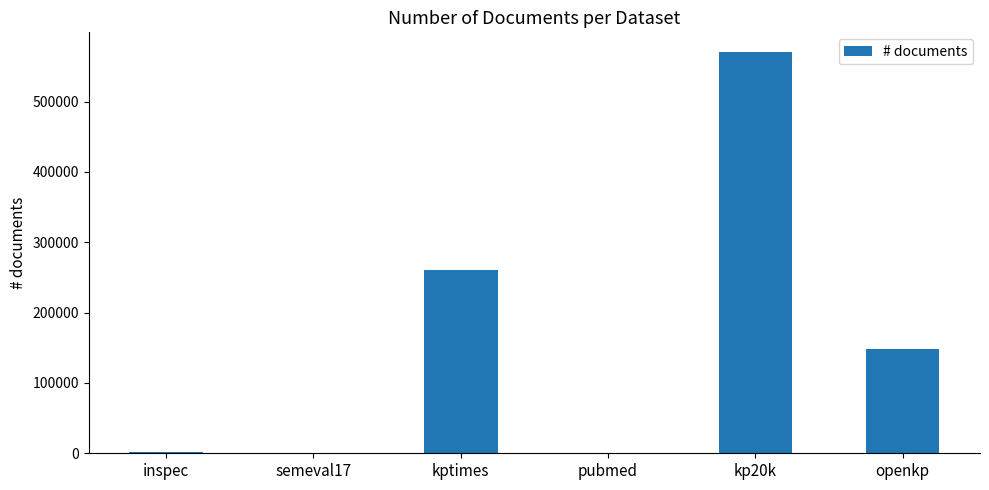

What is the maximum value shown in the chart?

570000